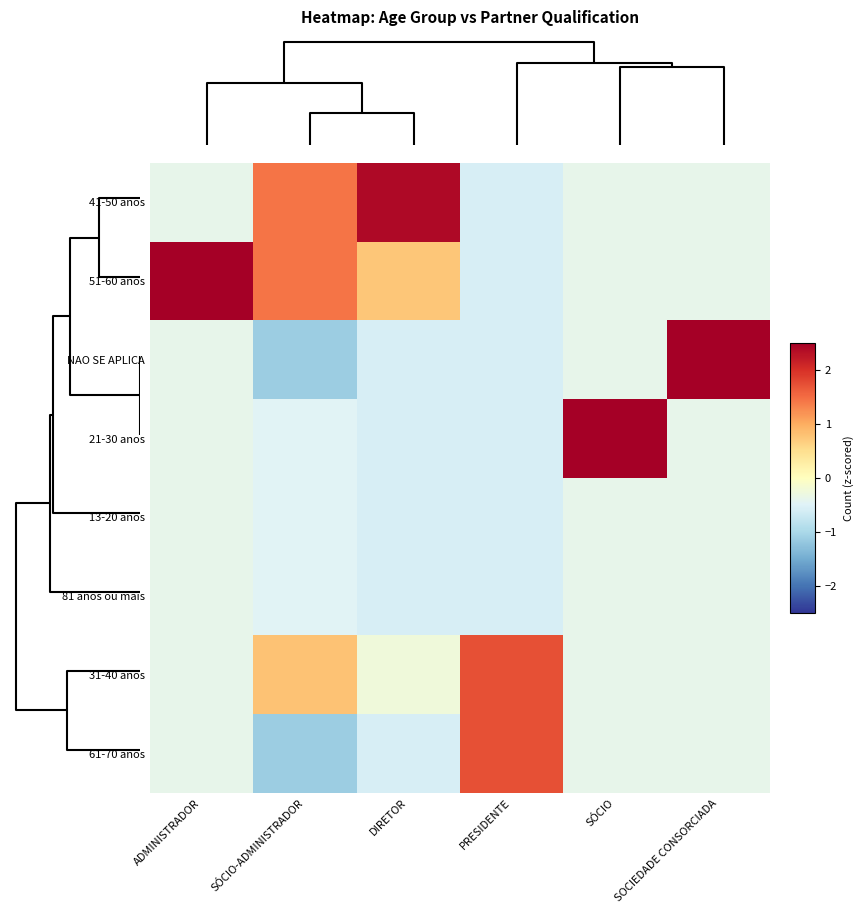

How many data points does each series have?

6